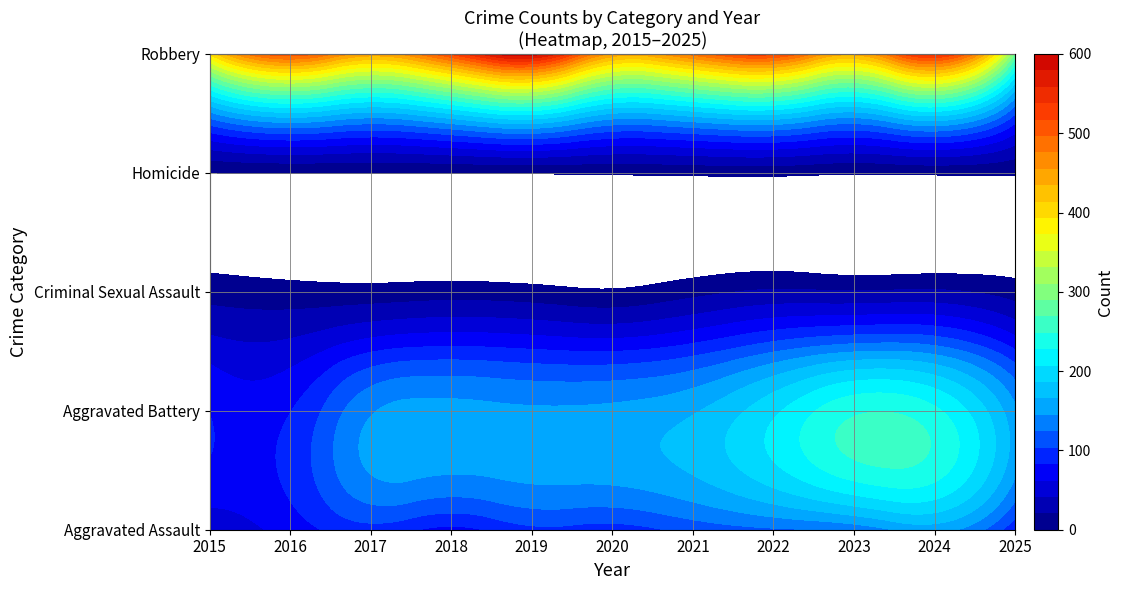

The Homicide series shows 5 at 2021. True or false?

True